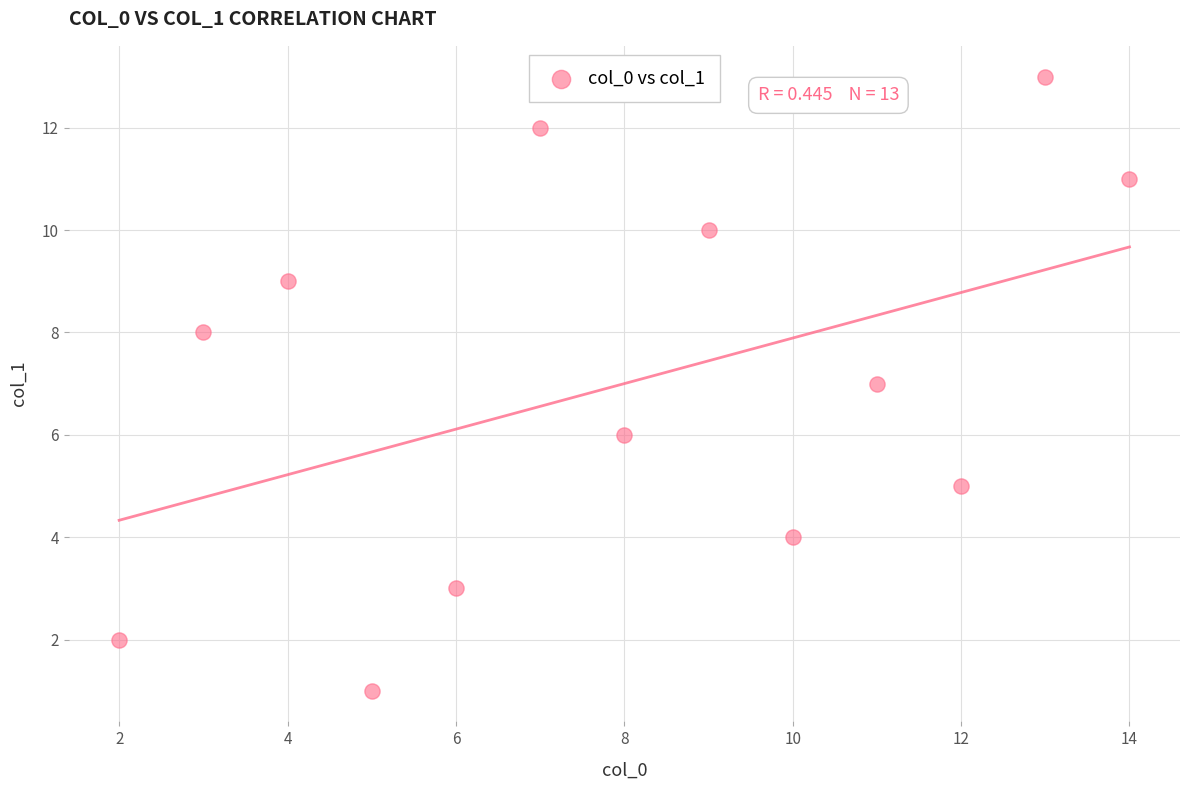

What is the range of X values (max minus min)?

12